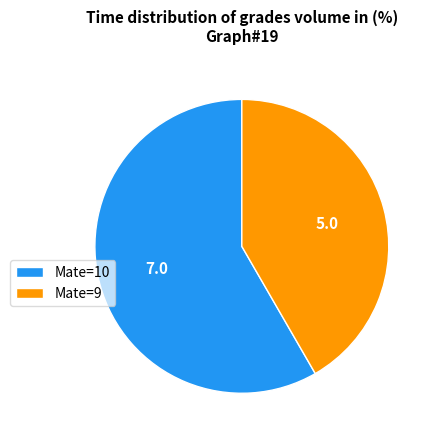

What is the ratio of the value at Mate=9 to the value at Mate=10?

0.7